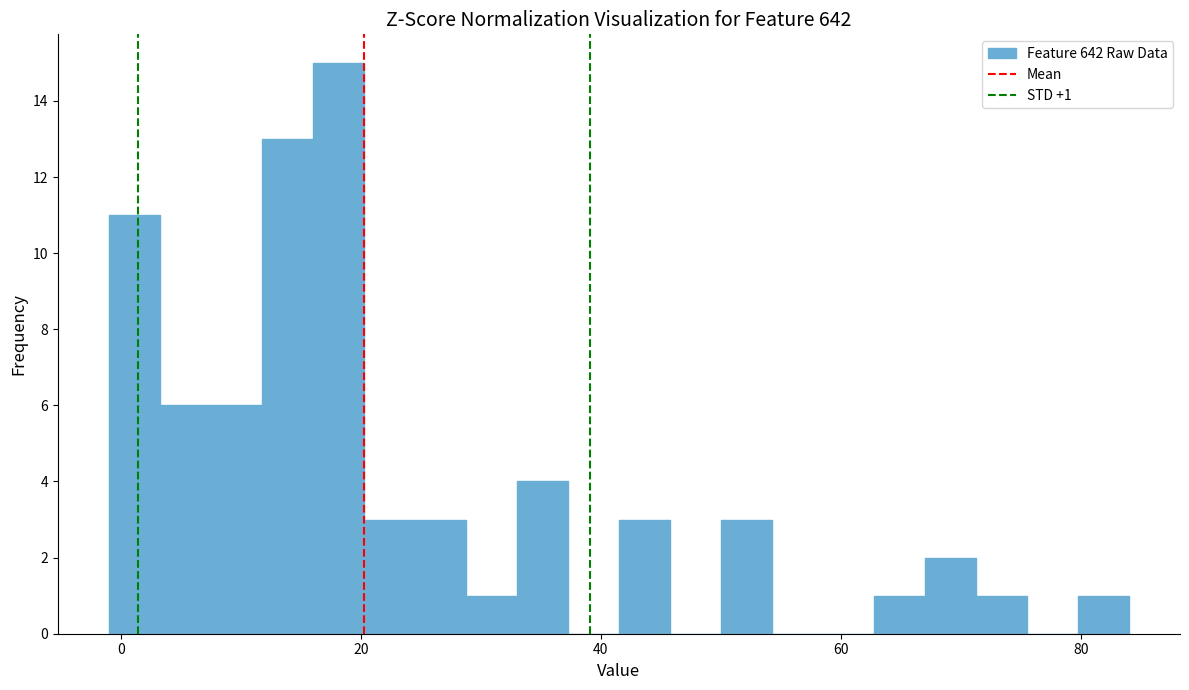

Around what value on the x-axis is the tallest bar? Give the approximate position of its centre, as read against the axis.

18